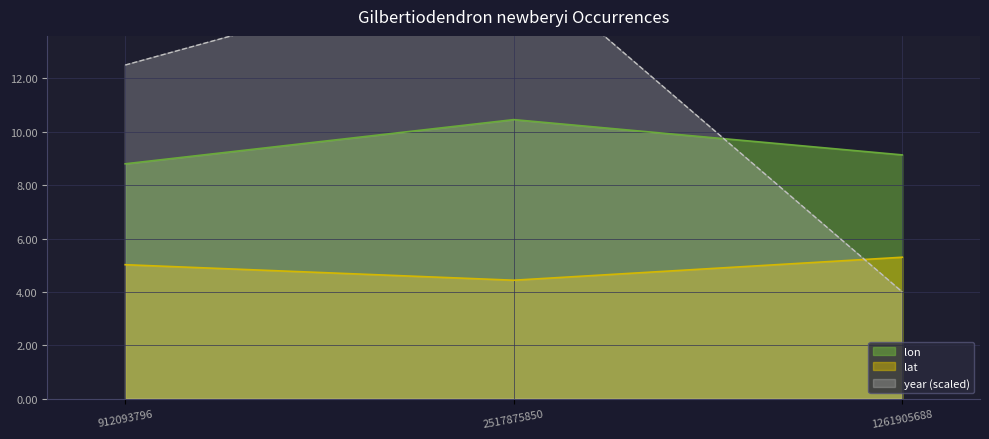

What is the average value of the lat series?

4.9